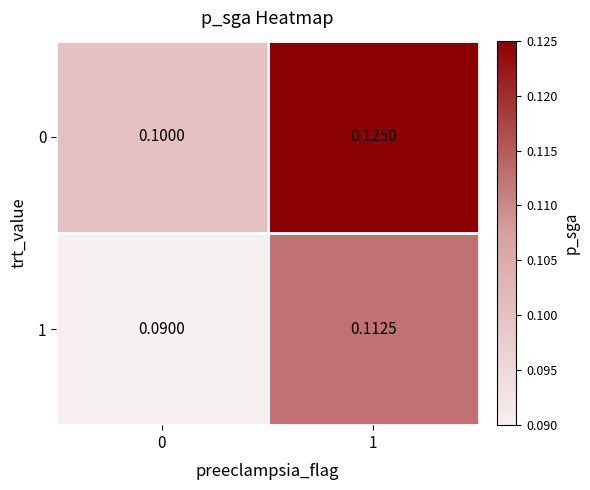

Is the value of 0 at 1 greater than the value of 1 at 0?

Yes